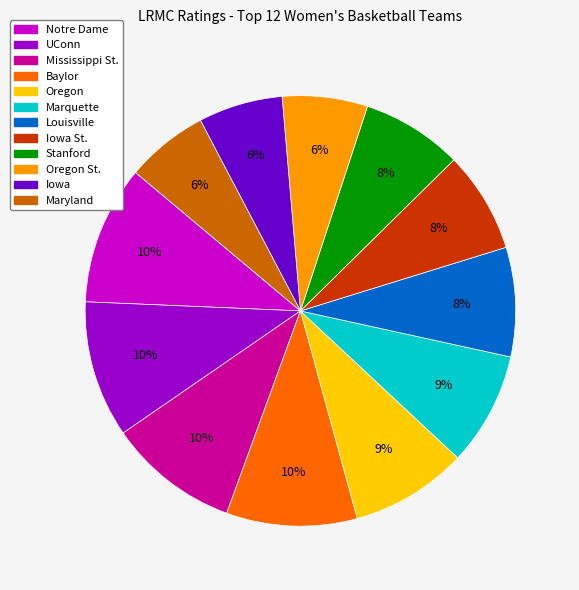

Is there a majority slice in this chart?

No